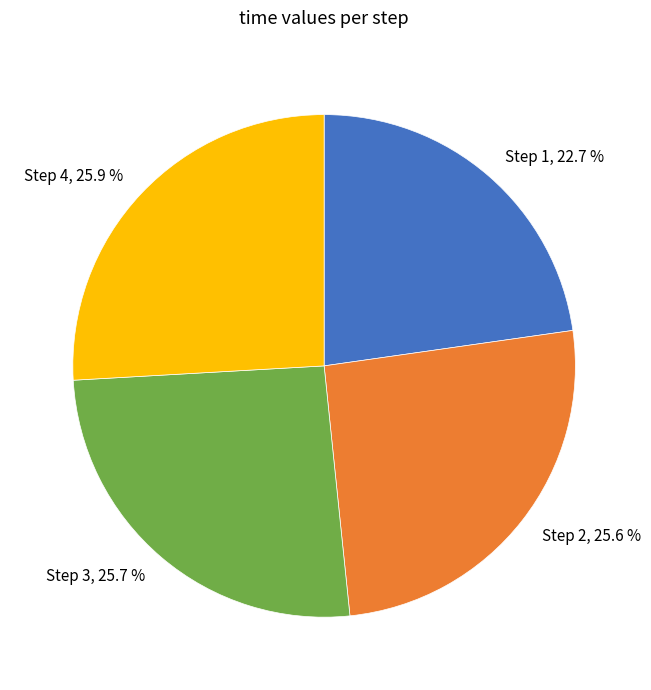

What percentage is NOT represented by Step 2, 25.6 %?

74.4%